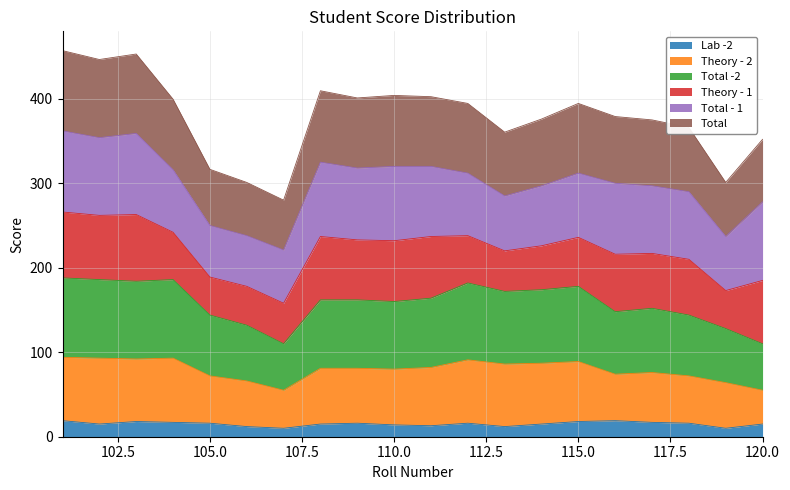

The Total series shows 352.0 at 120. True or false?

True